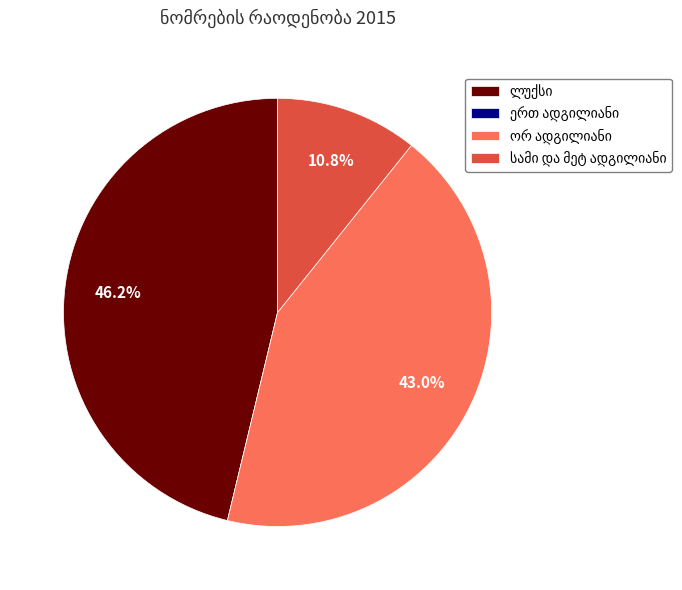

Is there any slice that represents more than half of the pie?

No